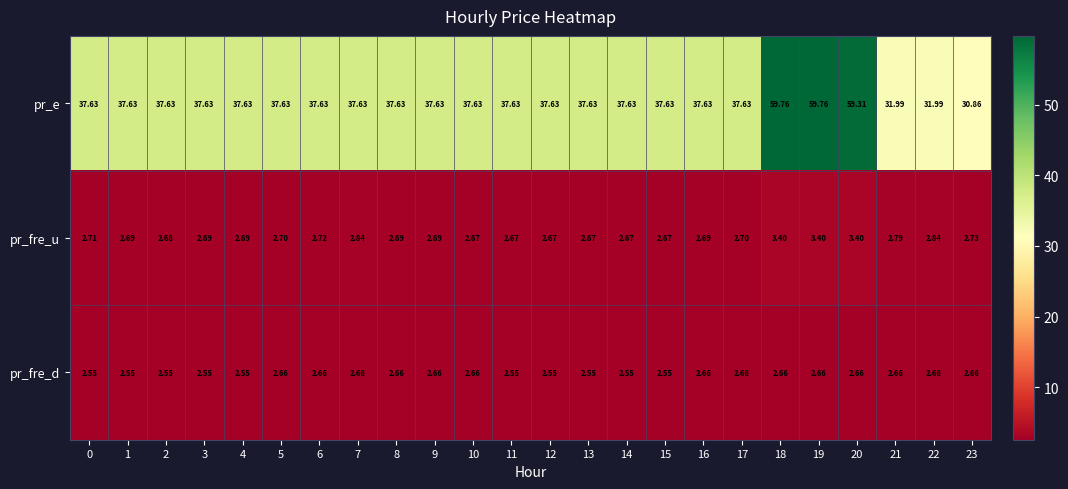

Which series changed the most between 3 and 14?

pr_fre_u